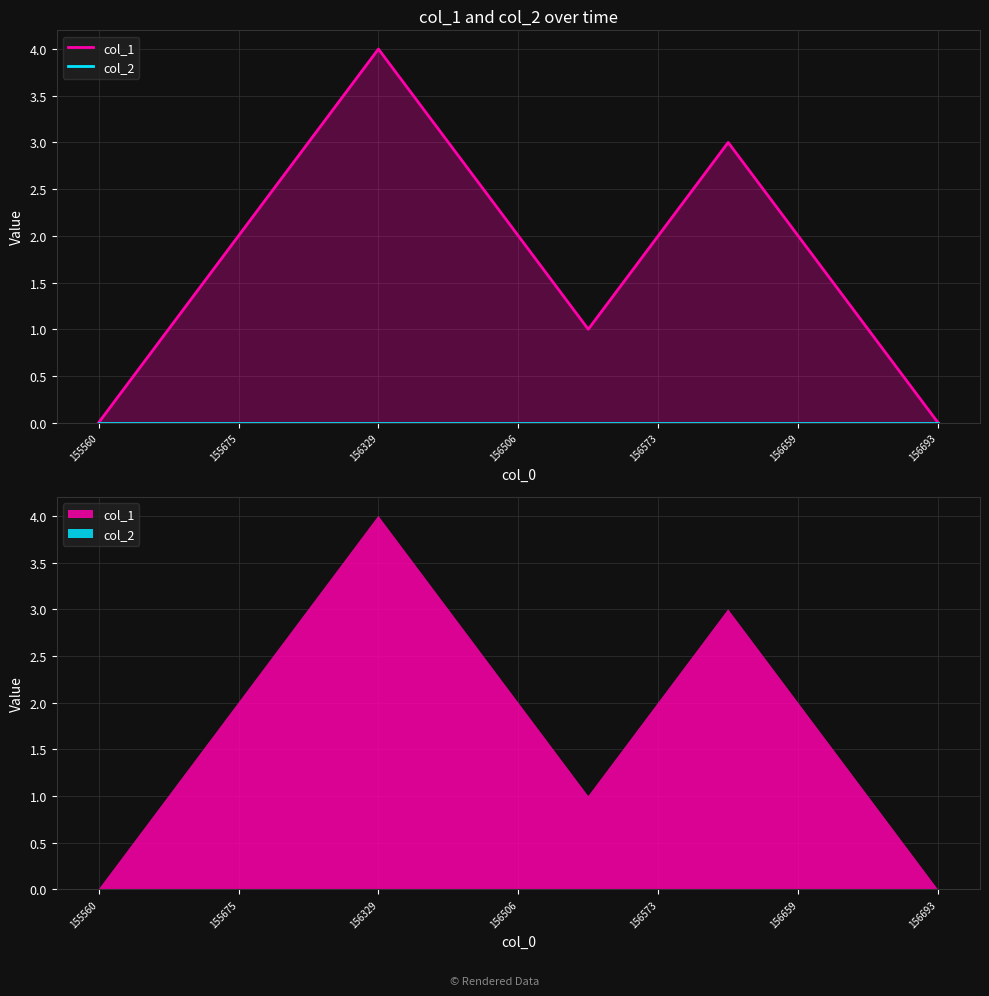

Is the value of col_2 at 155560 greater than the value of col_1 at 7?

No